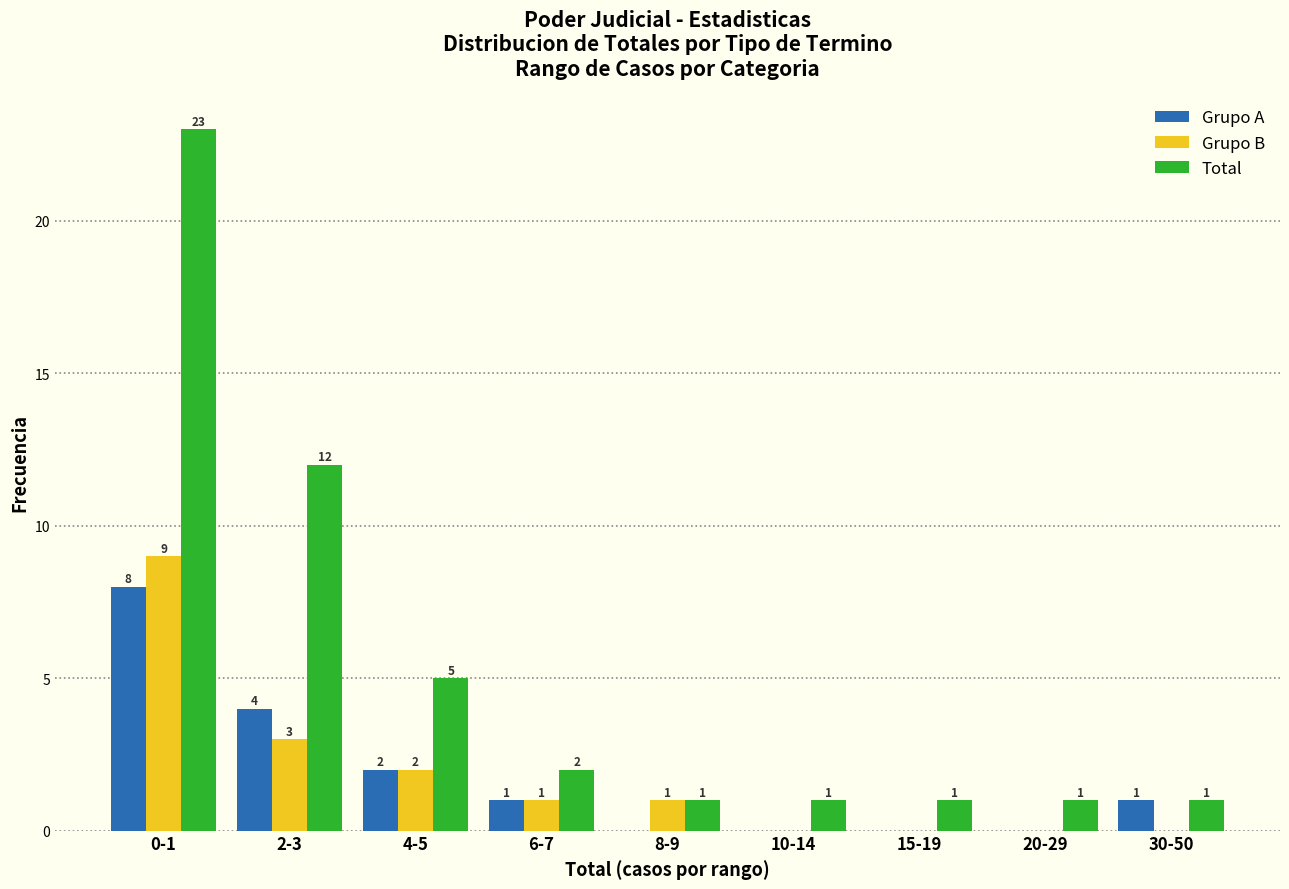

Reading left to right, what are all the values shown in this chart?

Grupo A: 0-1=8	2-3=4	4-5=2	6-7=1	8-9=0	10-14=0	15-19=0	20-29=0	30-50=1
Grupo B: 0-1=9	2-3=3	4-5=2	6-7=1	8-9=1	10-14=0	15-19=0	20-29=0	30-50=0
Total: 0-1=23	2-3=12	4-5=5	6-7=2	8-9=1	10-14=1	15-19=1	20-29=1	30-50=1